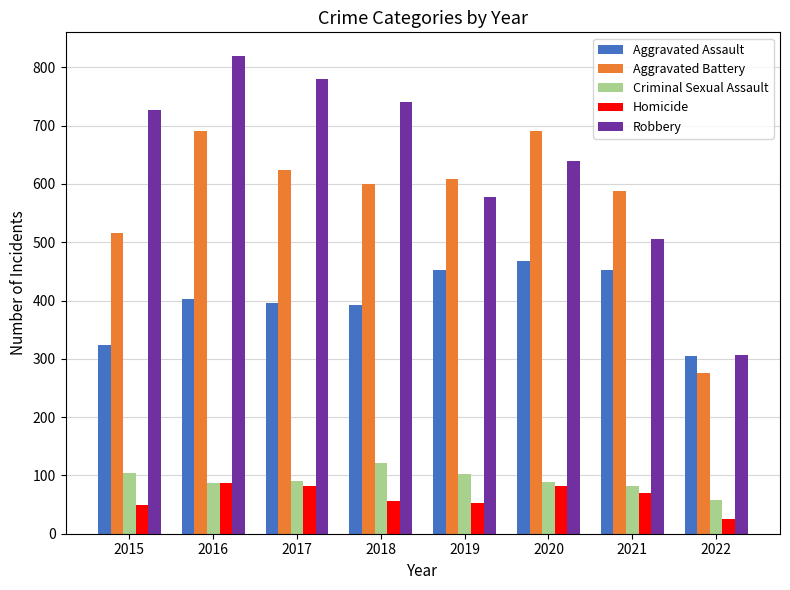

What is the highest value of the Aggravated Battery series?

691